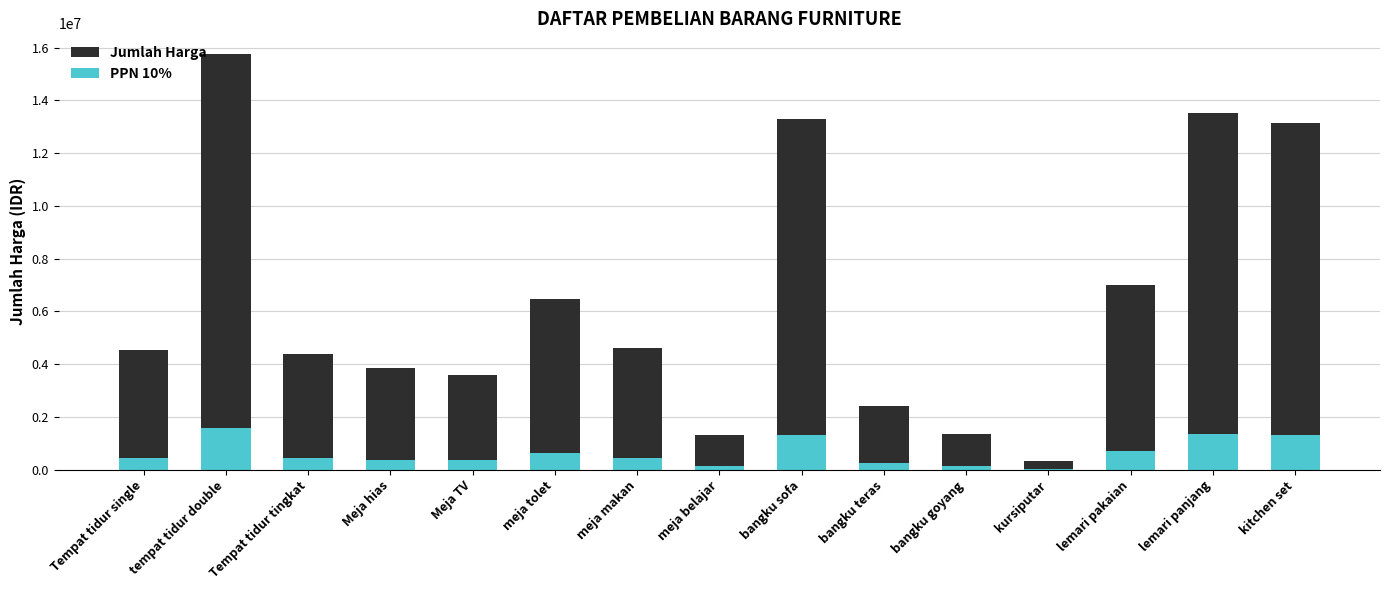

Where does the PPN 10% series first go above 455000?

tempat tidur double